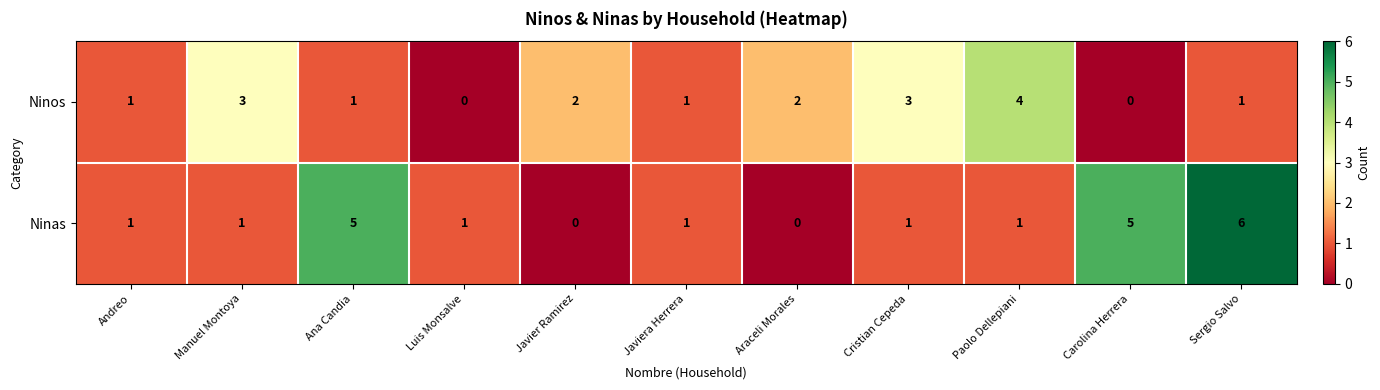

Which series has the largest total across all categories?

Ninas